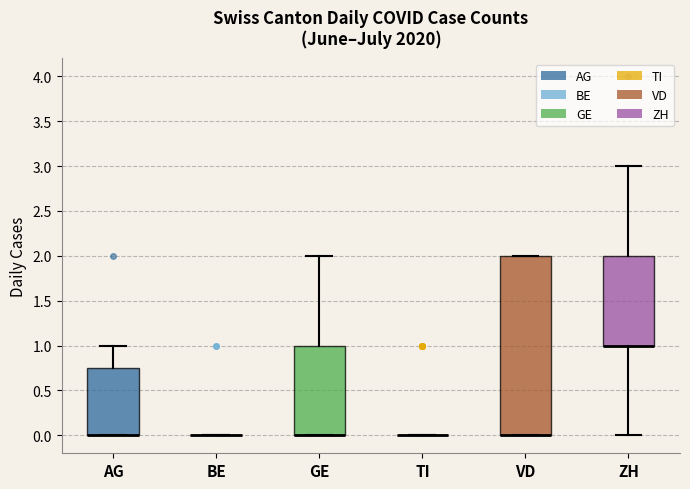

Which box is the tallest, from its lower edge to its upper edge?

VD